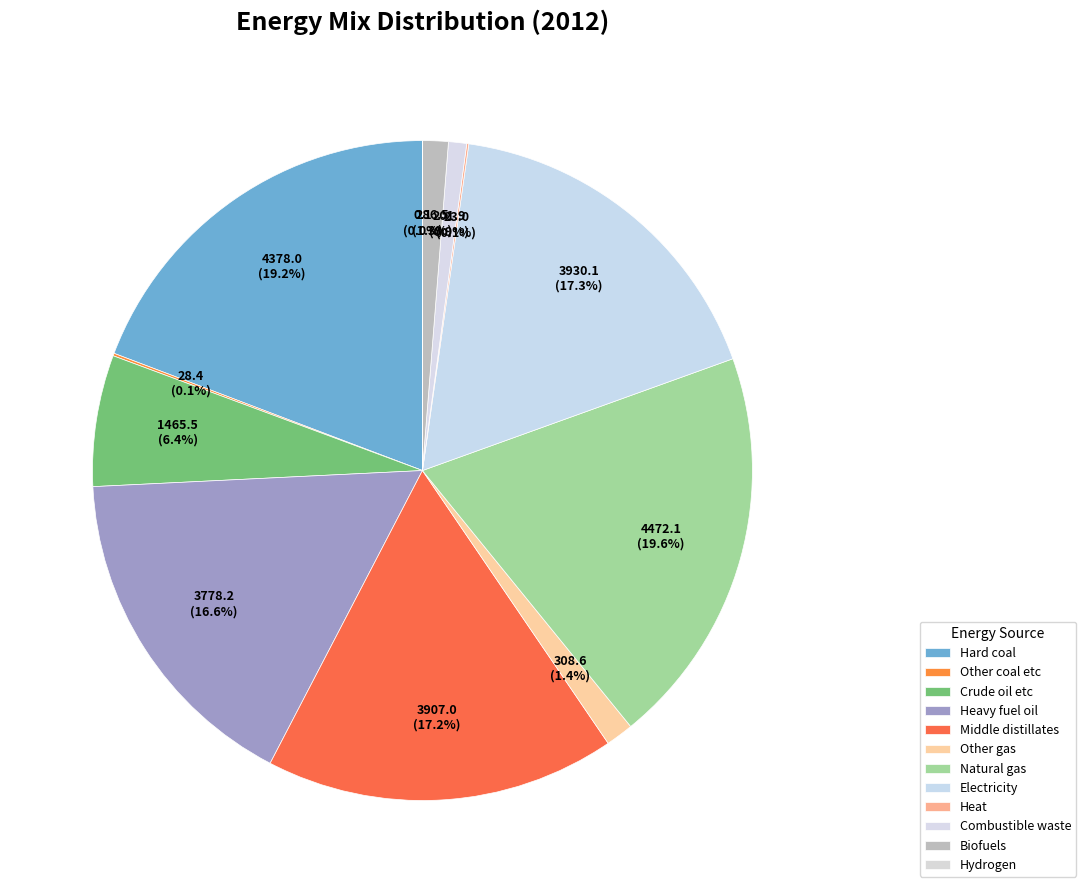

The Heavy fuel oil slice represents 17% of the pie. True or false?

True